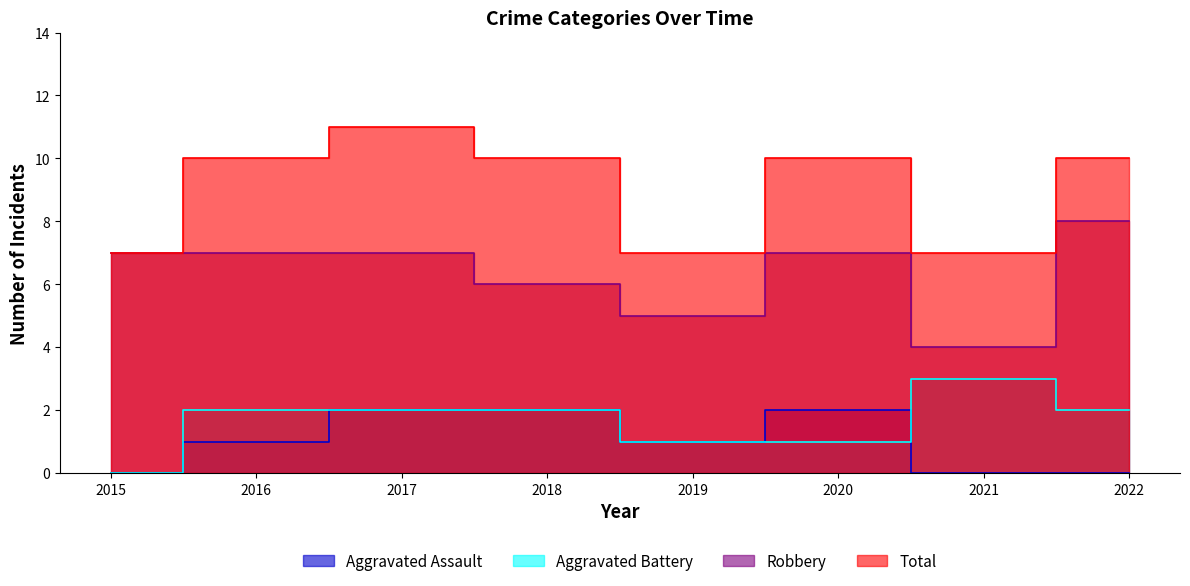

Which series has the largest range (max minus min)?

Robbery